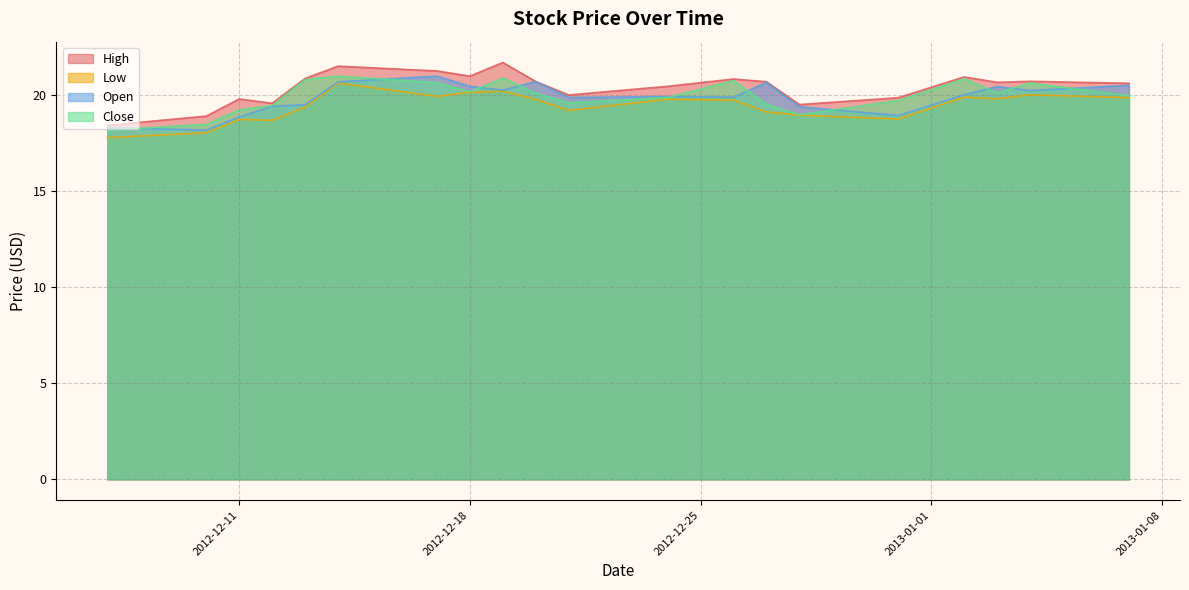

What is the approximate value of Close at 2013-01-04?

20.6